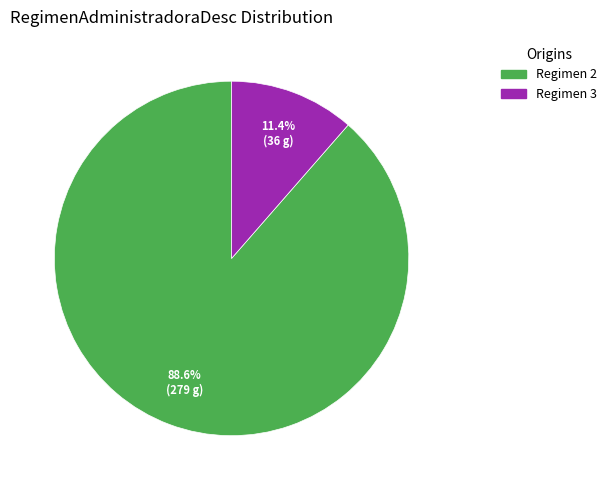

How many segments does this pie chart have?

2